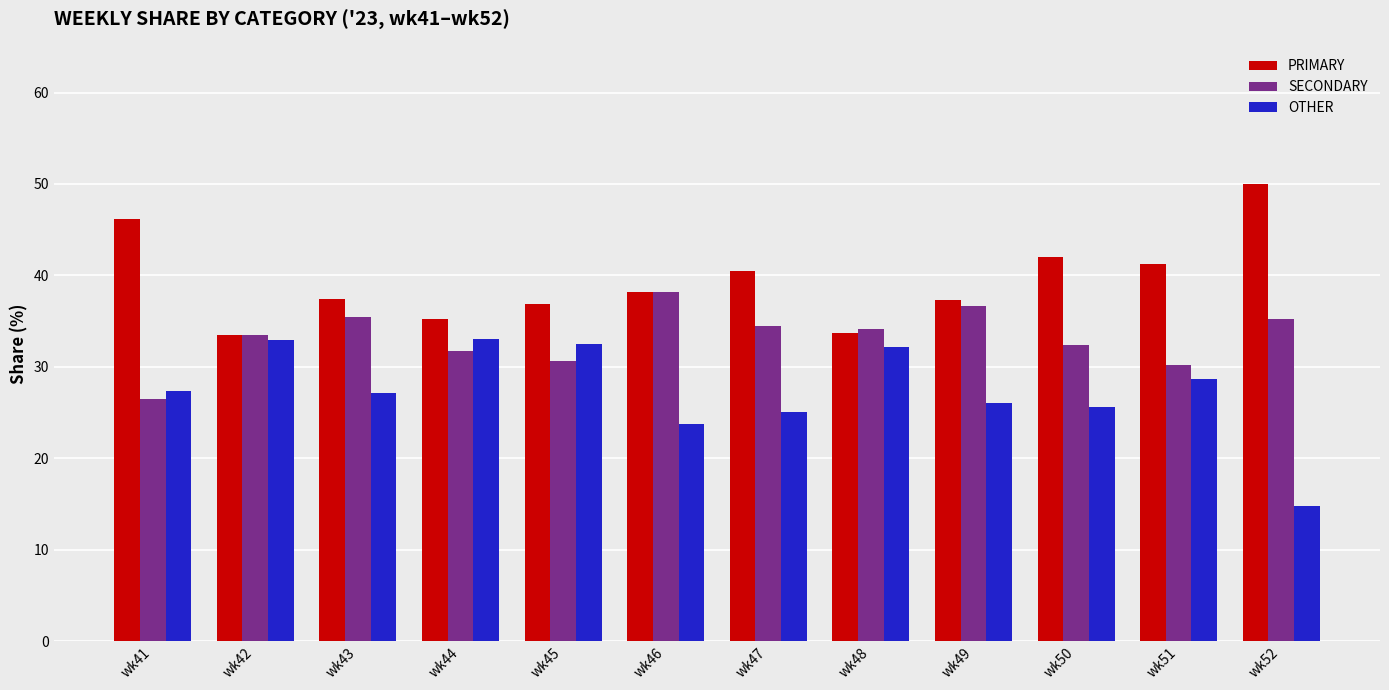

Which series has the largest total across all categories?

PRIMARY